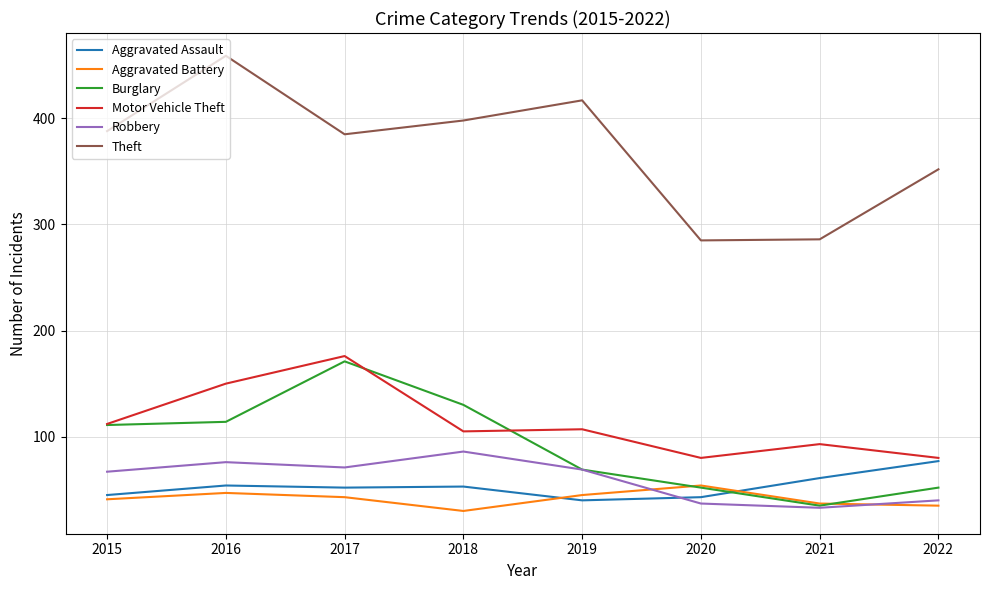

The Aggravated Assault series shows 67 at 2015. True or false?

False